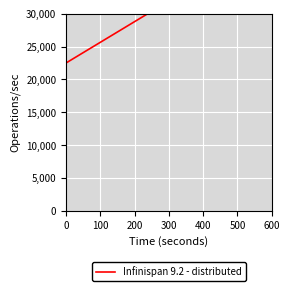

How many lines are shown in the chart?

1